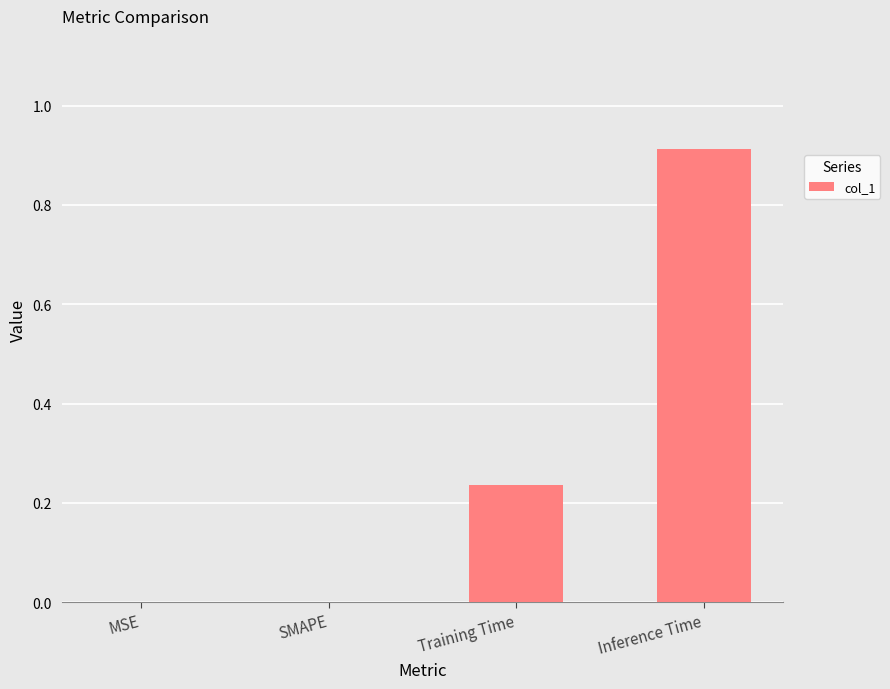

What is the change in value from SMAPE to Inference Time?

+0.9